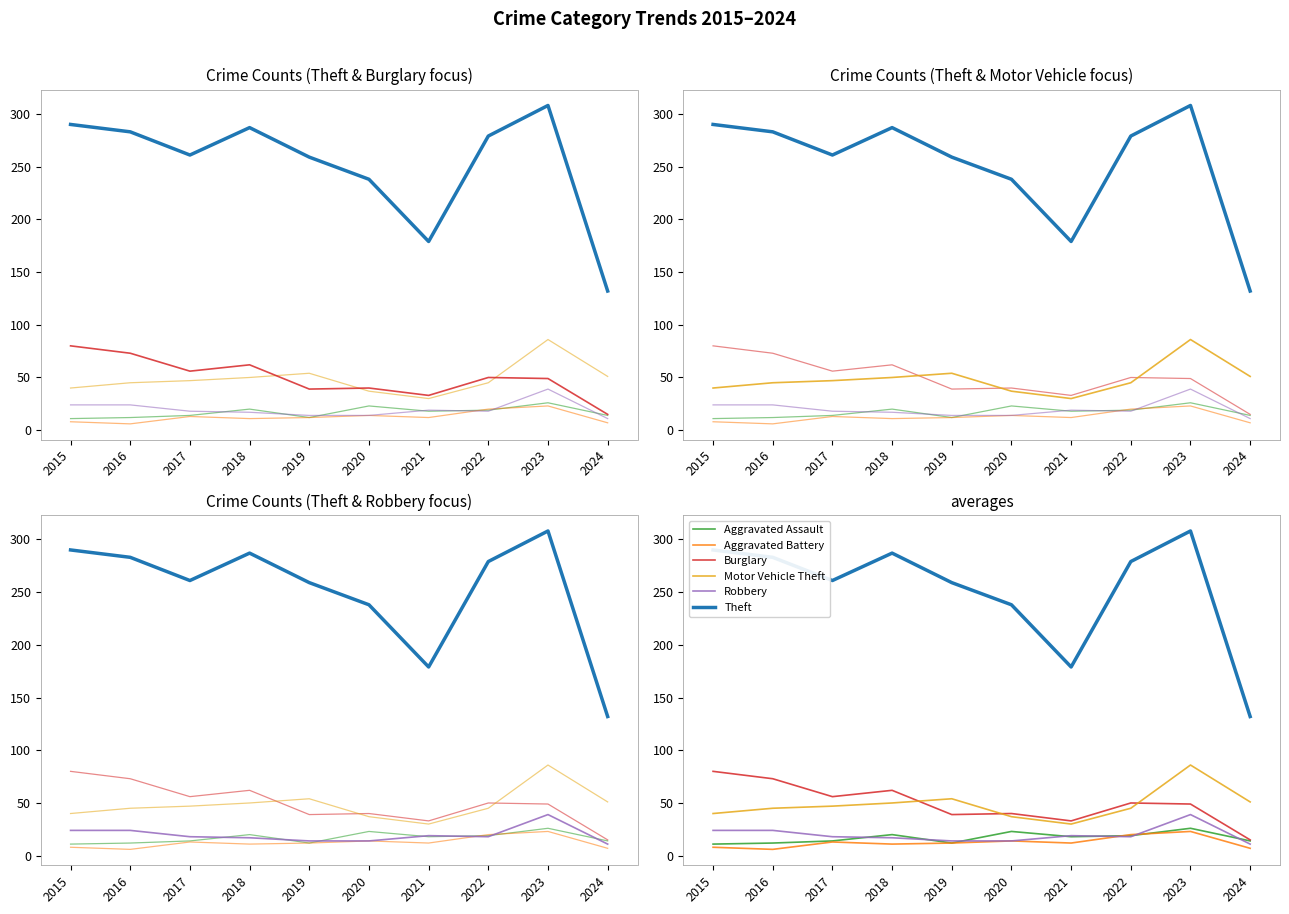

Does the chart have visible grid lines?

No